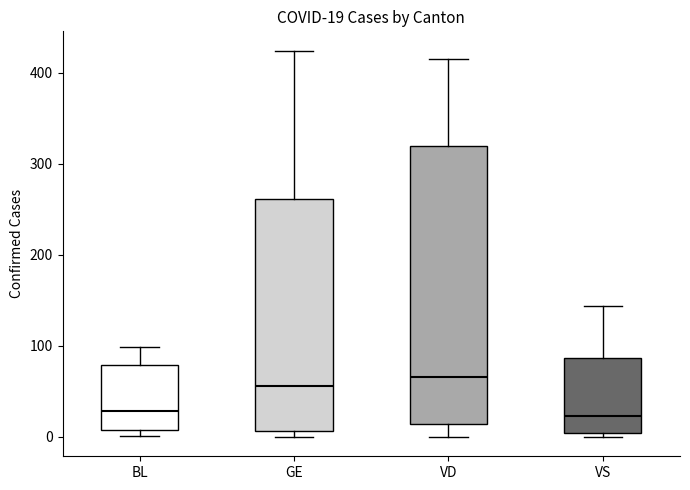

Comparing the boxes themselves (not the whiskers), which one is the tallest?

VD